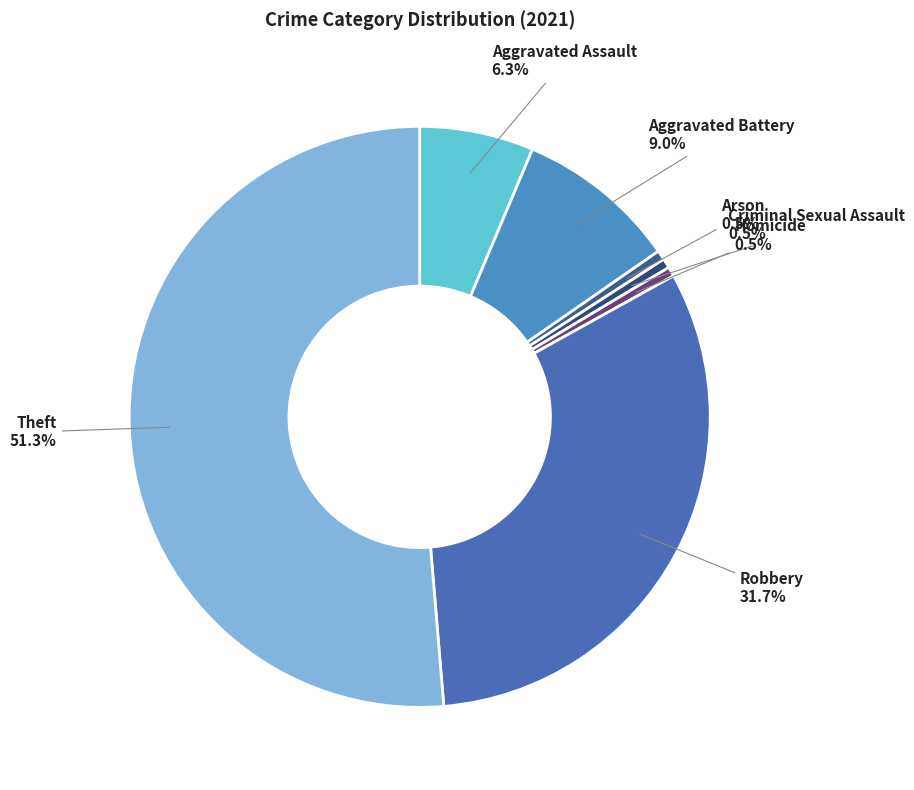

Count the number of slices in the pie.

7